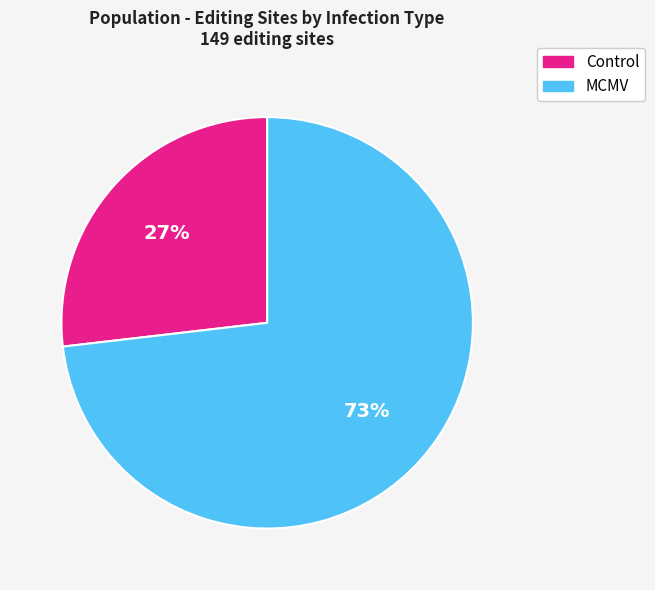

Approximately how many times larger is the value at MCMV compared to Control?

2.7